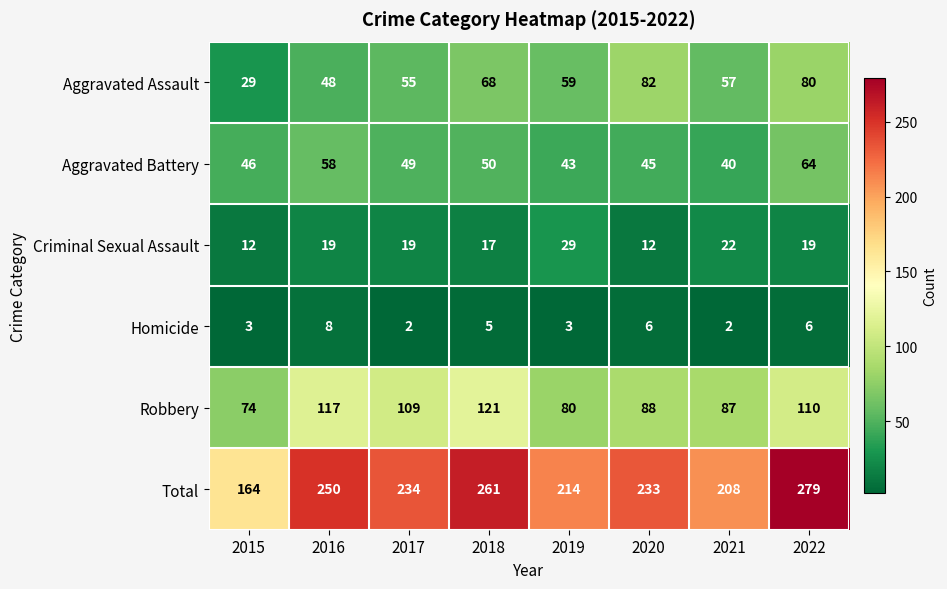

Rank the series by their maximum value, from highest to lowest.

Total, Robbery, Aggravated Assault, Aggravated Battery, Criminal Sexual Assault, Homicide